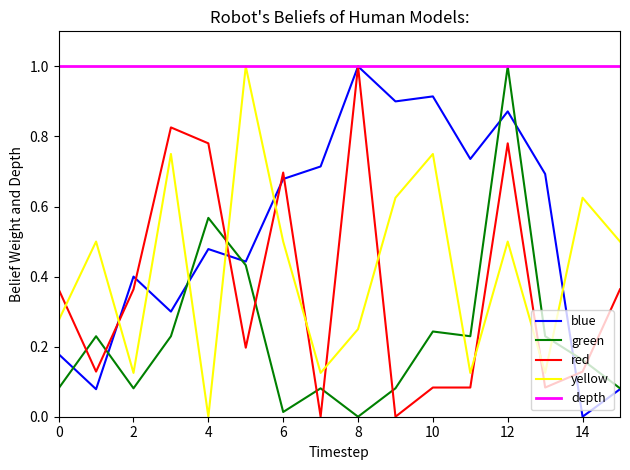

Which series has the largest total across all categories?

depth